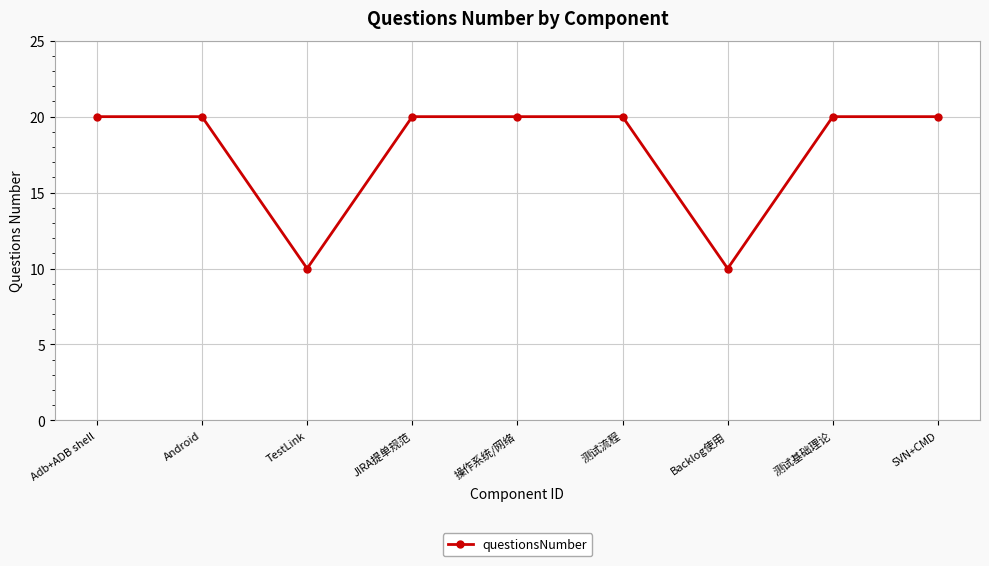

What is the minimum value shown in the chart?

10